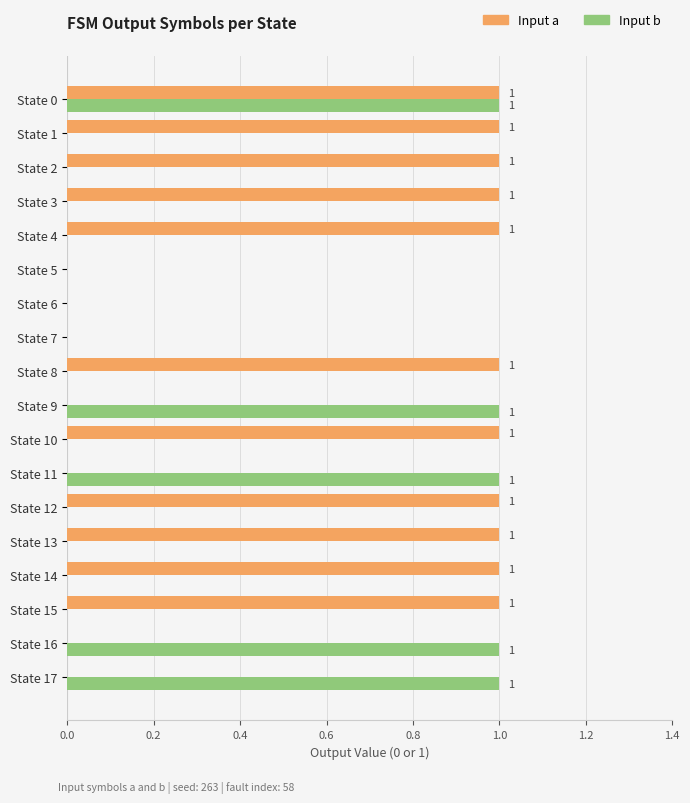

At which category is the sum across all series the highest?

State 0